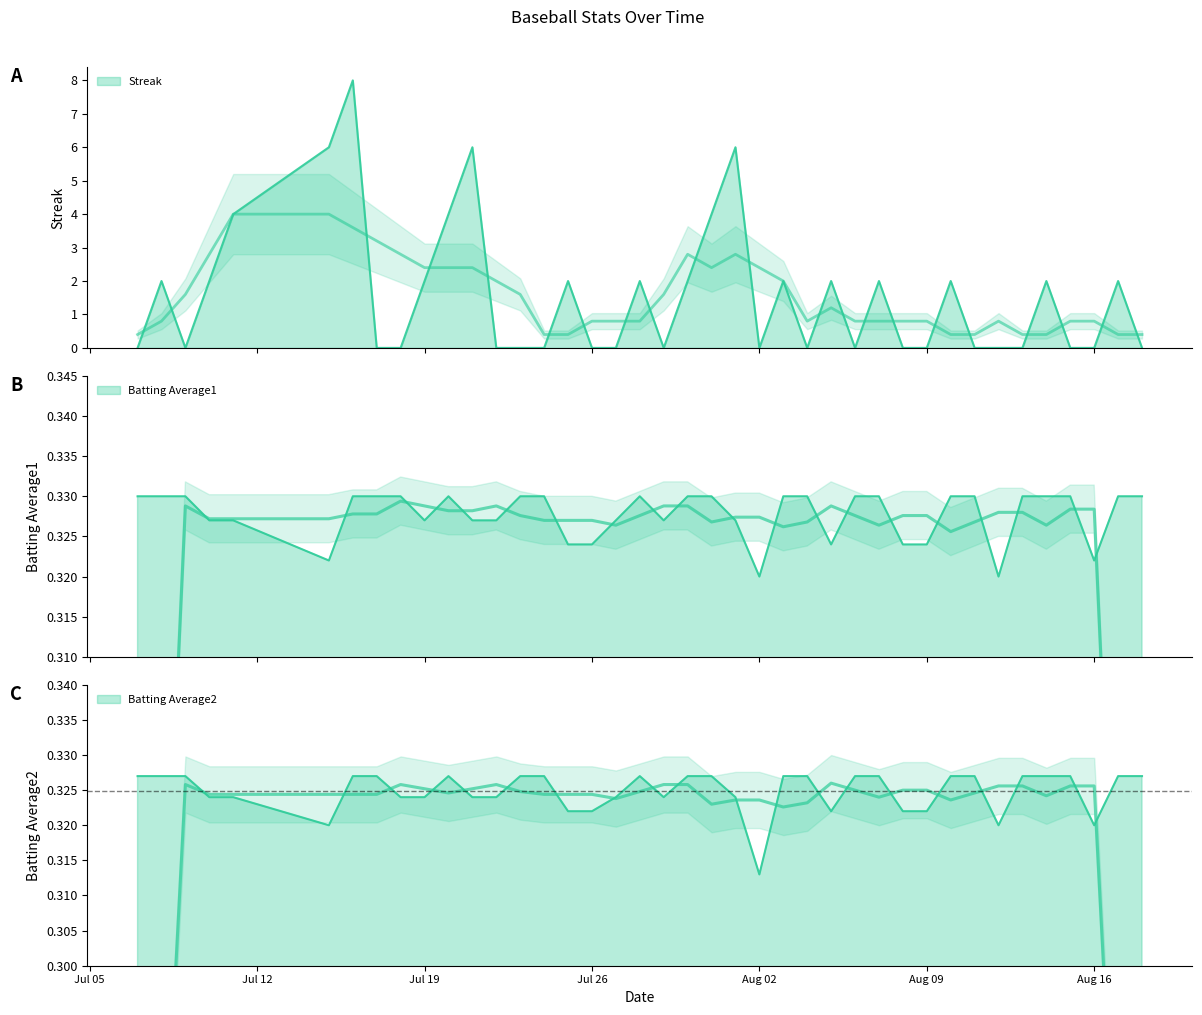

True or false: Streak has more than 1 interior local peaks.

True